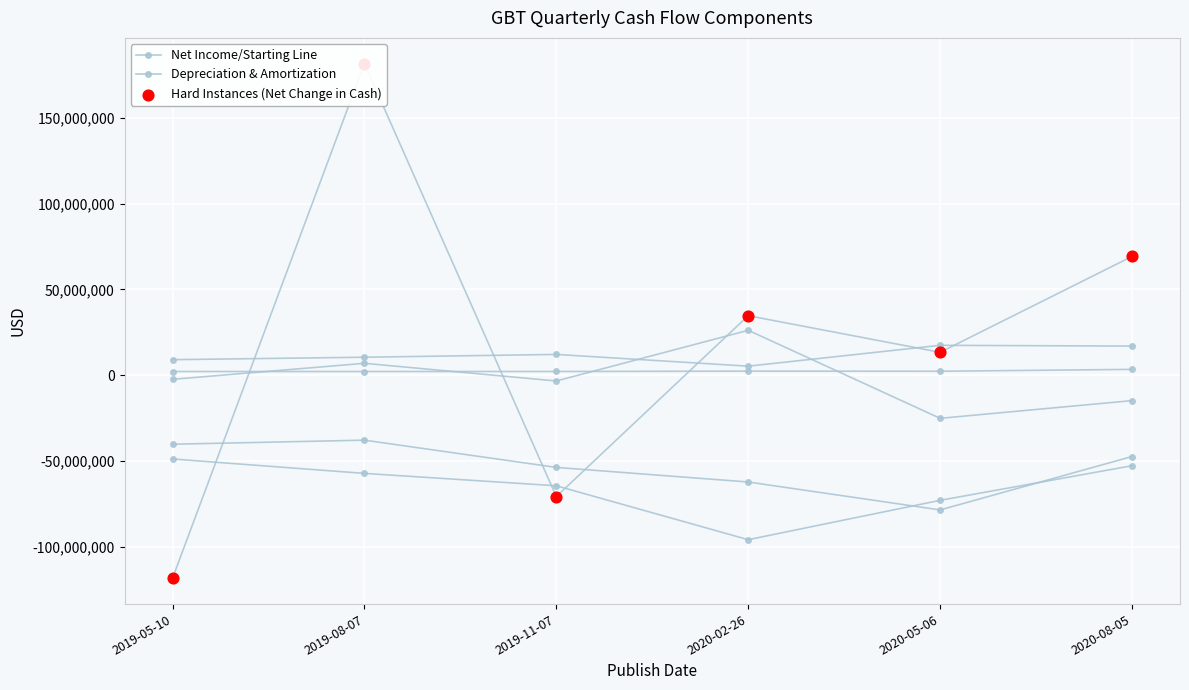

Which series has the largest total across all categories?

Net Change in Cash